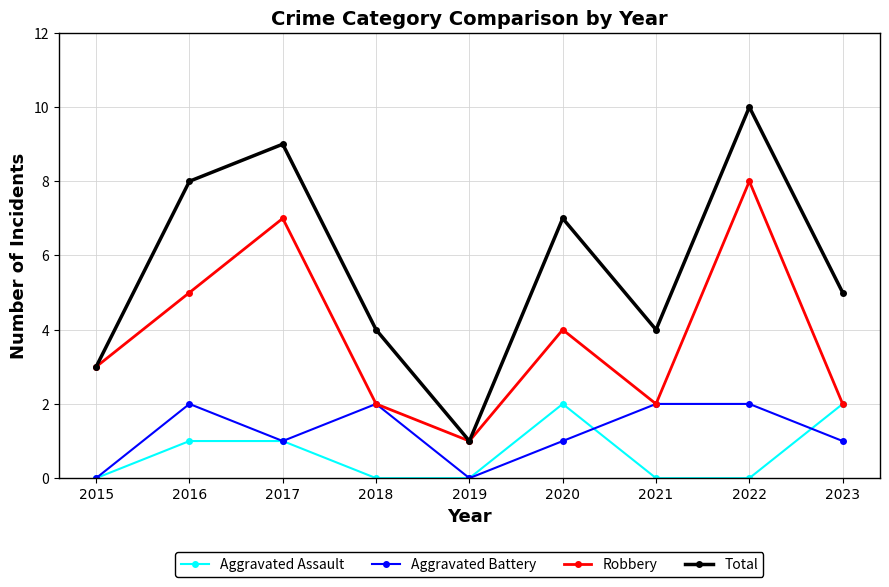

At 2016, list the series in order from smallest to largest.

Aggravated Assault, Aggravated Battery, Robbery, Total